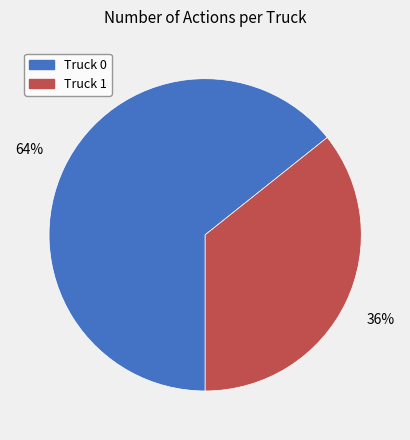

To the nearest percent, what percentage of the pie is Truck 0?

64%